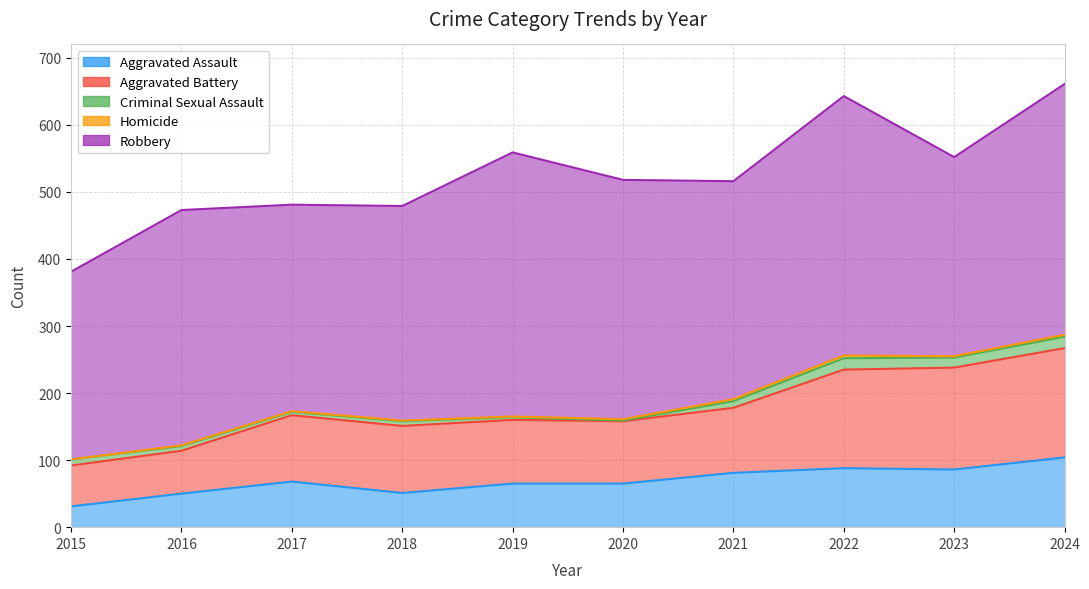

Which series has the largest range (max minus min)?

Robbery